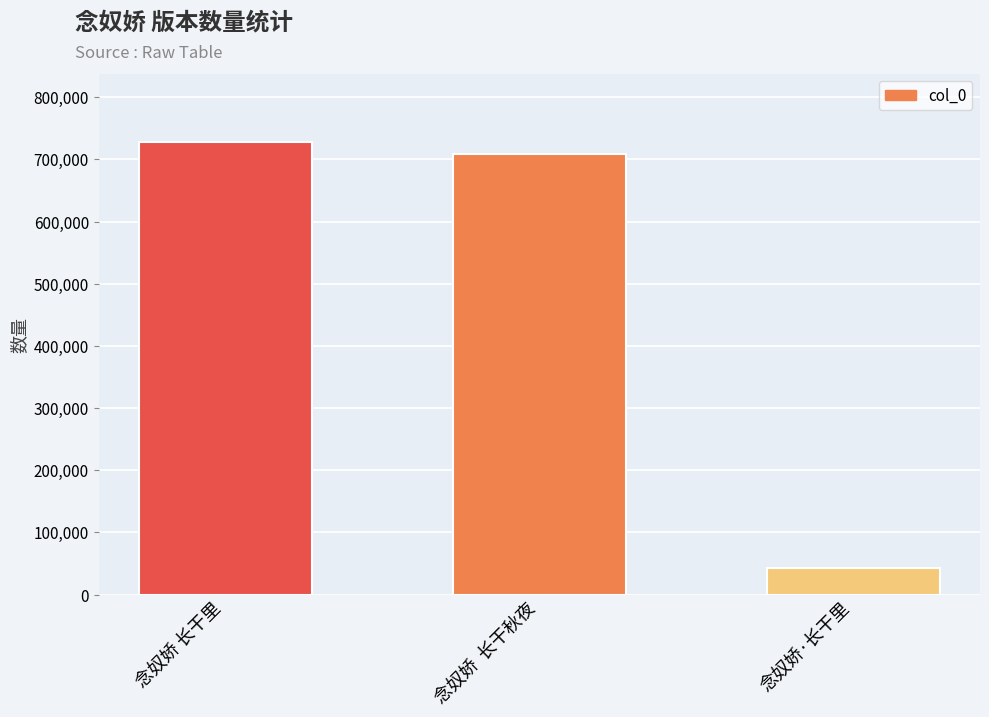

What is the ratio of the value at 念奴娇 长干里 to the value at 念奴娇  长干秋夜?

1.0